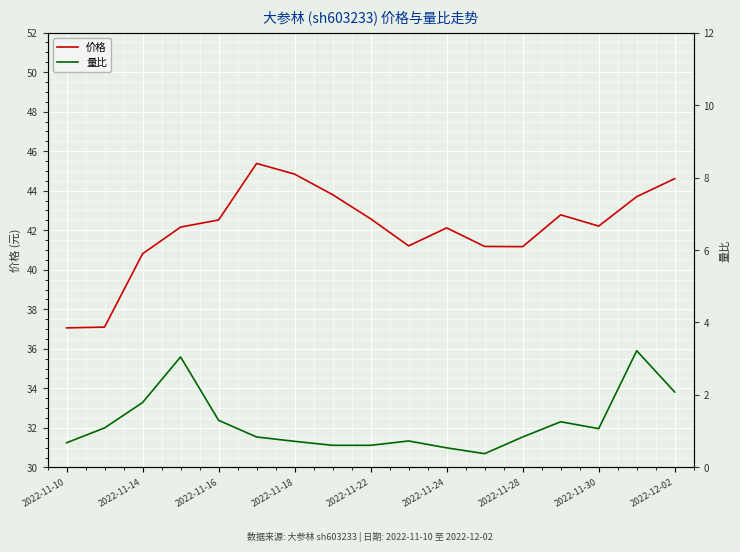

List the series in order of their overall mean, lowest first.

量比, 价格